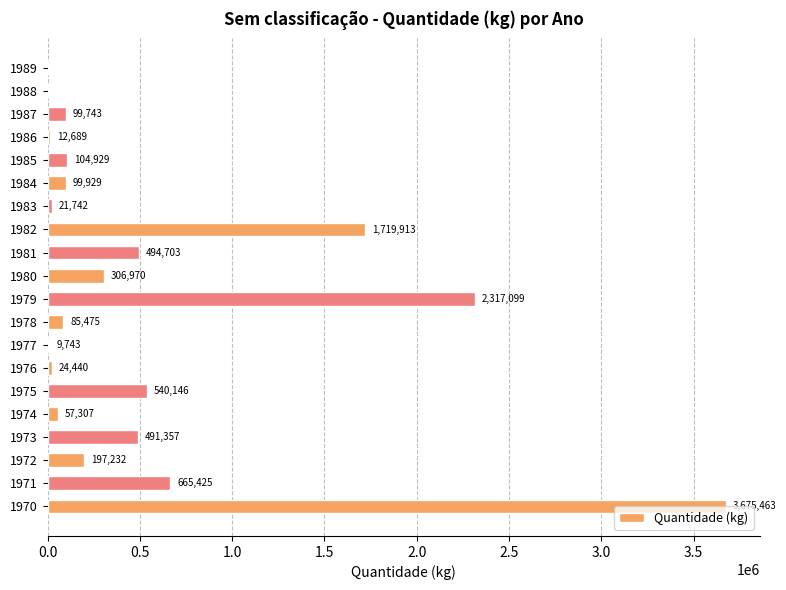

At which label is the value closest to 1837731?

1982